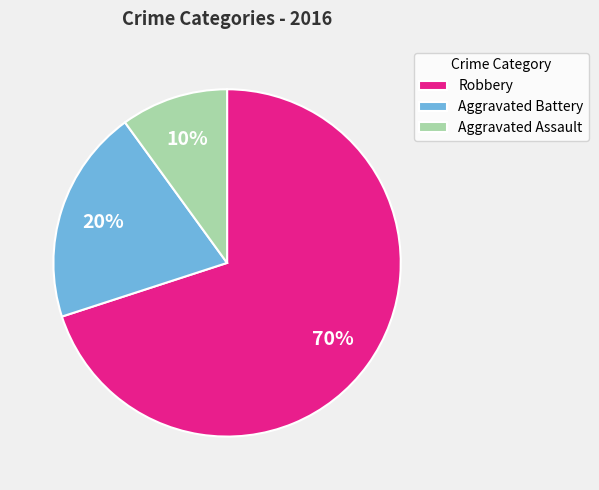

To the nearest percent, what is the difference between the Aggravated Assault and Aggravated Battery slice percentages?

10%